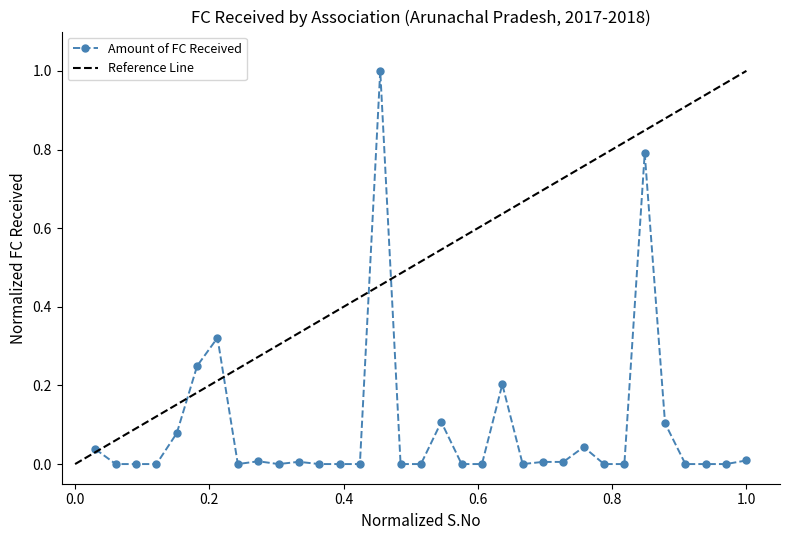

What is the greatest value displayed?

1.0